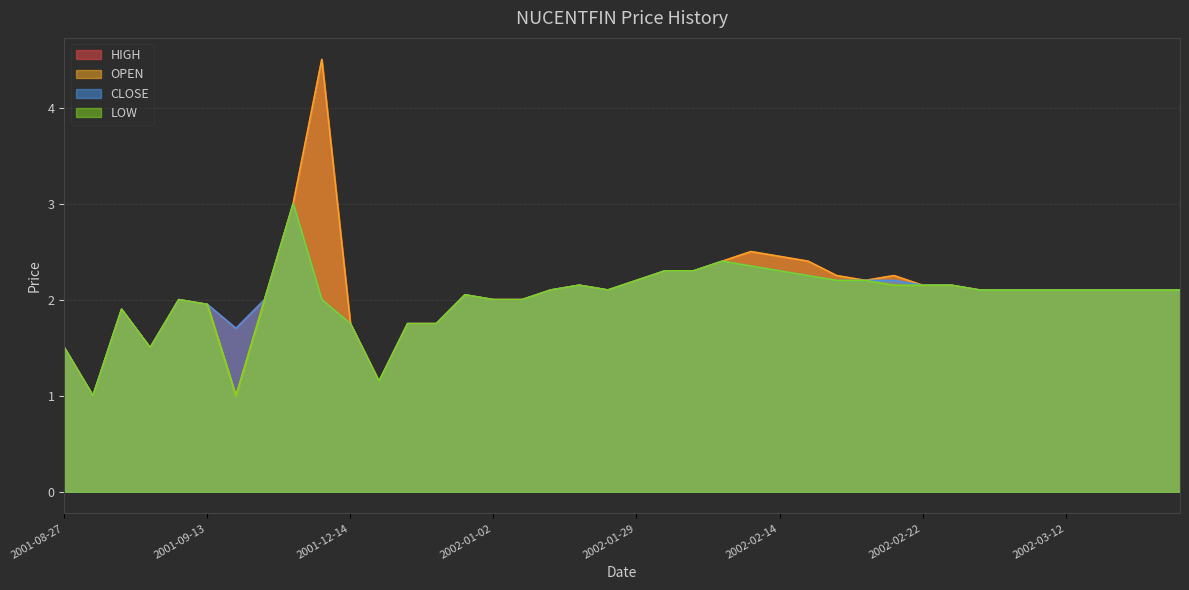

What are all the series names shown in the legend?

HIGH, OPEN, CLOSE, LOW